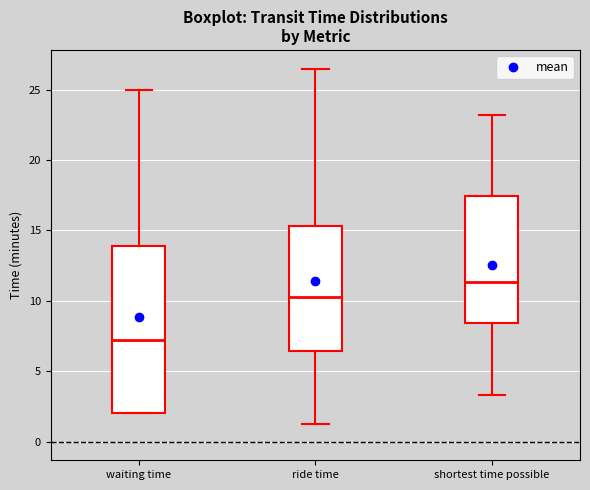

Reading left to right, transcribe this box plot: for each box, give where its median line is, the range the box spans, and where its two whiskers end, as read against the y-axis. The values are not printed on the chart, so give them approximately, as read against the axis.

waiting time: median 7.0, box 2.0 to 14.0, whiskers 2.0 to 25.0
ride time: median 10.5, box 6.5 to 15.5, whiskers 1.5 to 26.5
shortest time possible: median 11.5, box 8.5 to 17.5, whiskers 3.5 to 23.0